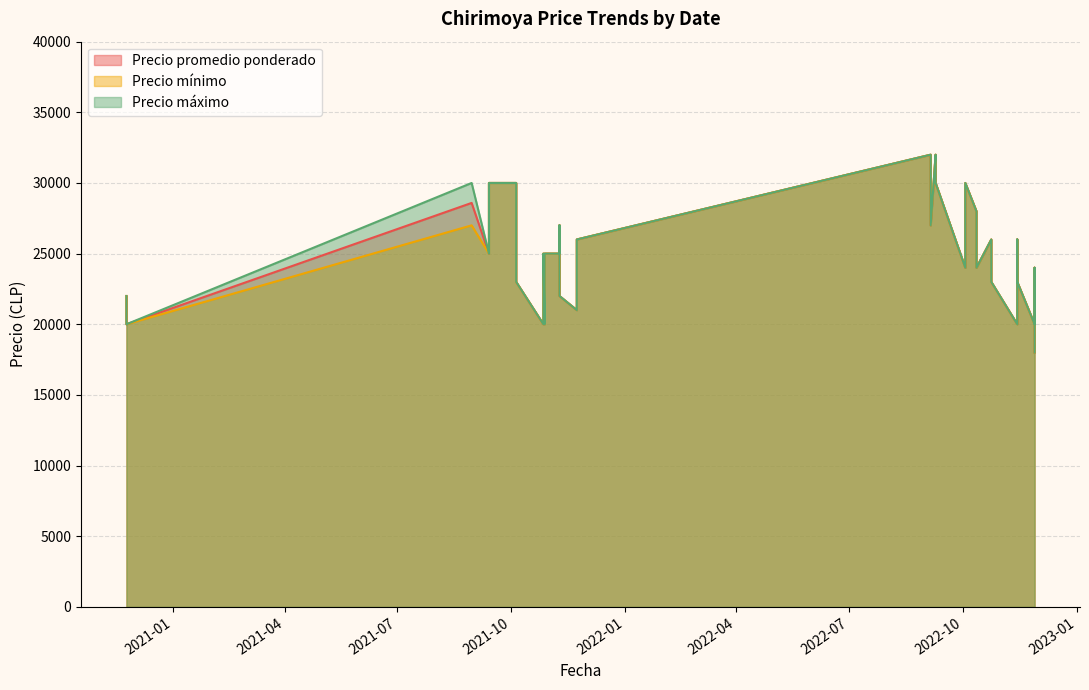

Rank the series at 2022-10-12 from lowest to highest value.

Precio promedio ponderado, Precio mínimo, Precio máximo